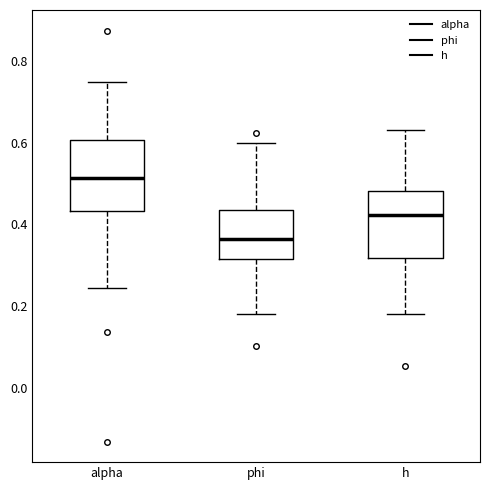

Which box has the highest median line?

alpha